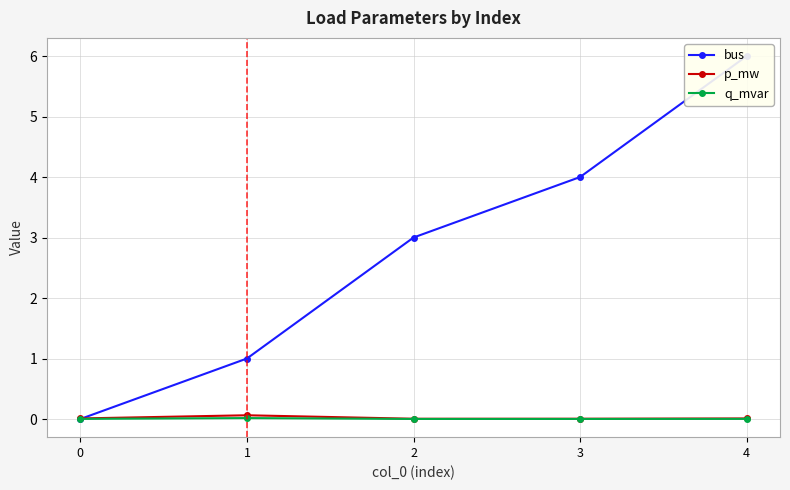

What is the spread (max minus min) of values at 3?

4.0